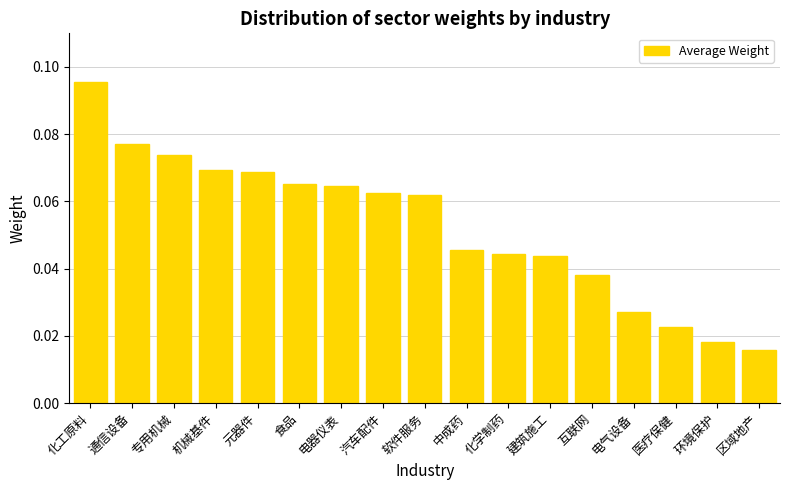

Between 元器件 and 化学制药, which is larger?

元器件